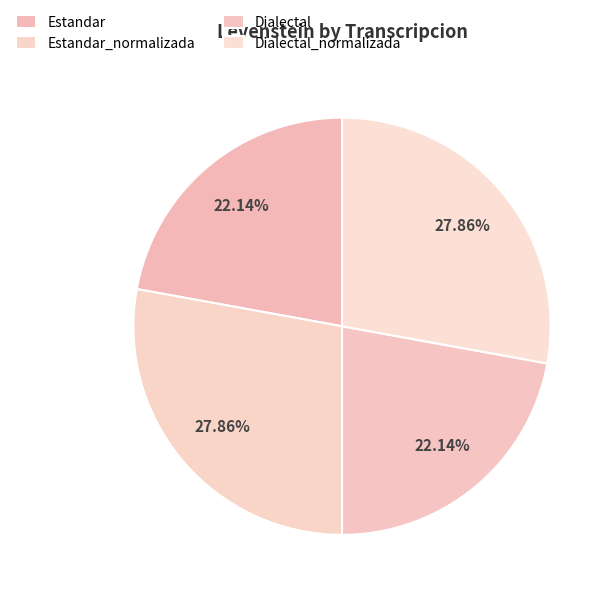

How much of the chart is everything except Dialectal_normalizada?

72.1%